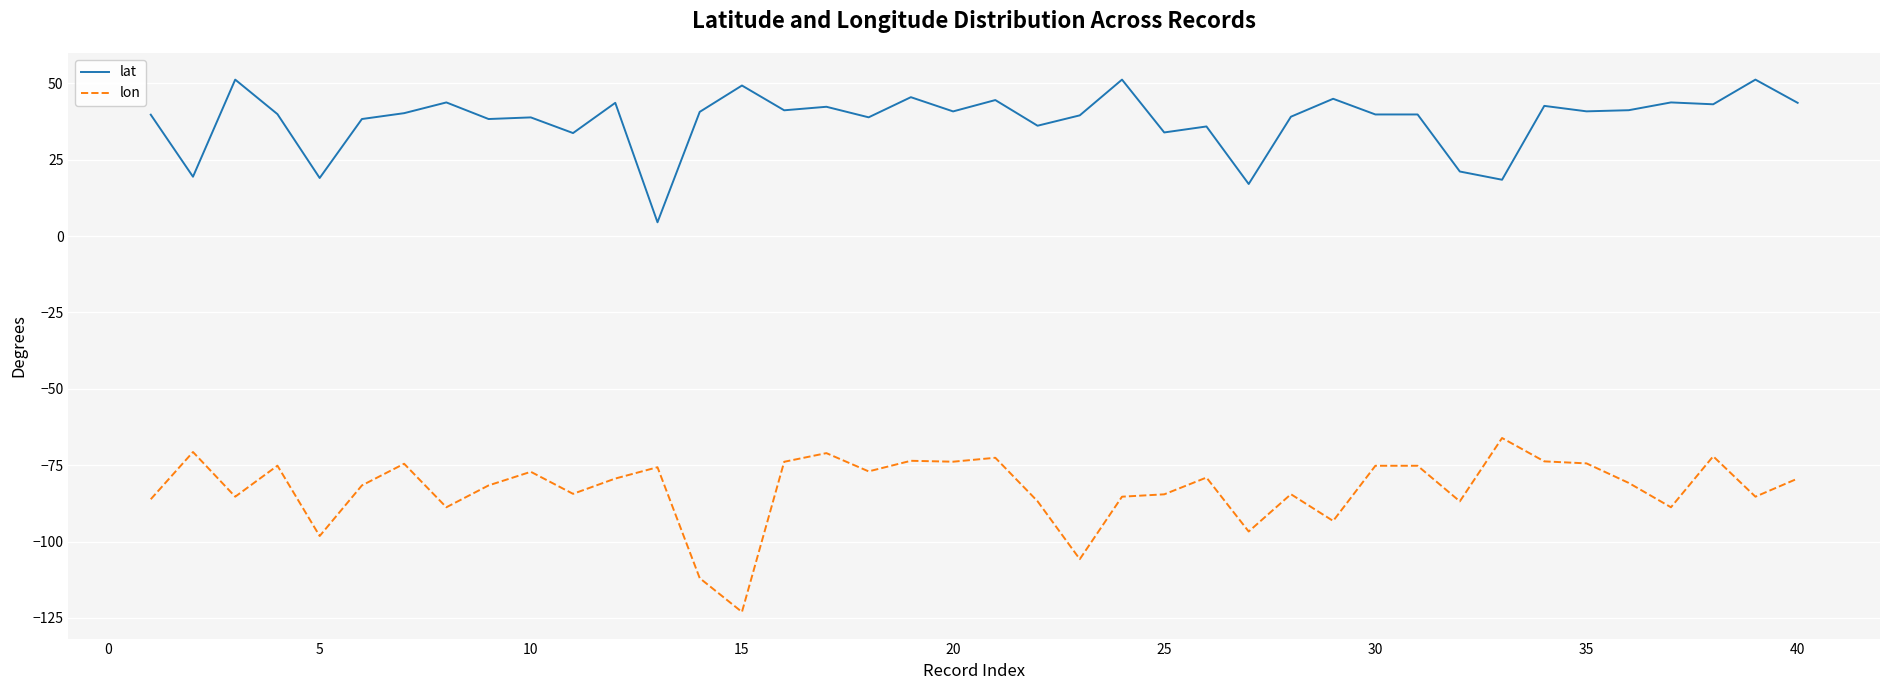

What is the highest value of the lat series?

51.3